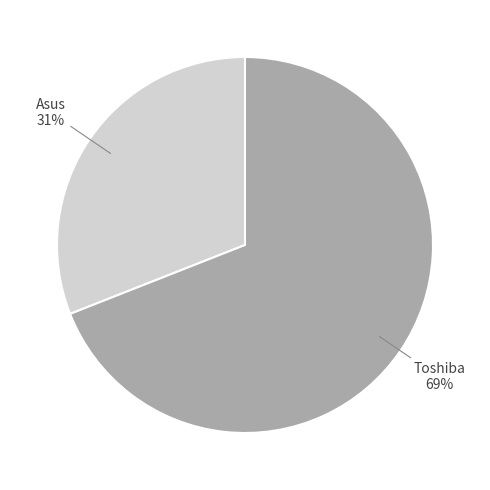

Is there a majority slice in this chart?

Yes